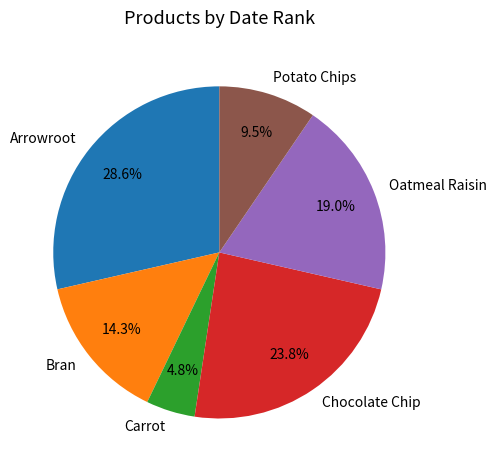

What is the total percentage of Arrowroot and Chocolate Chip?

52.4%